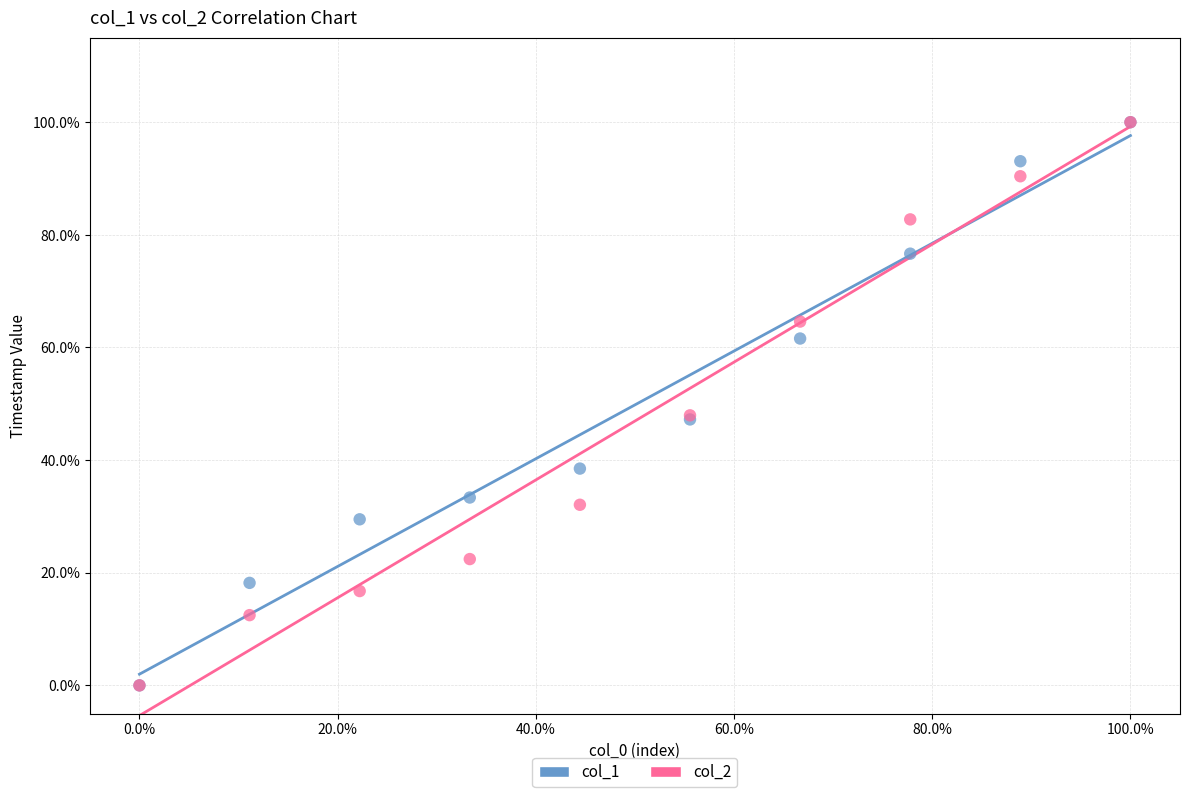

What are all the series names shown in the legend?

col_1, col_2